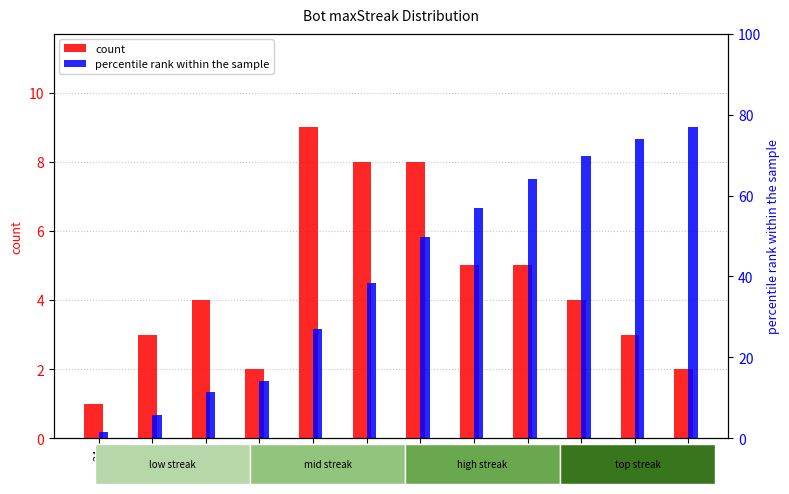

What is the difference between the maximum and minimum values in the count series?

8.0